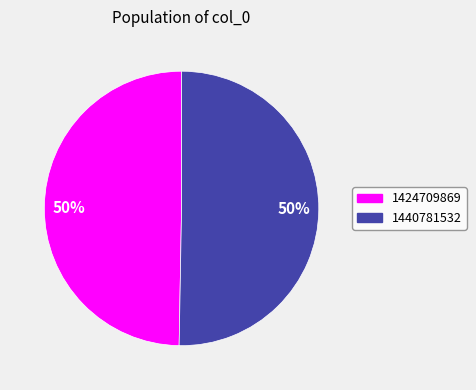

What is the largest slice in the pie chart?

1440781532